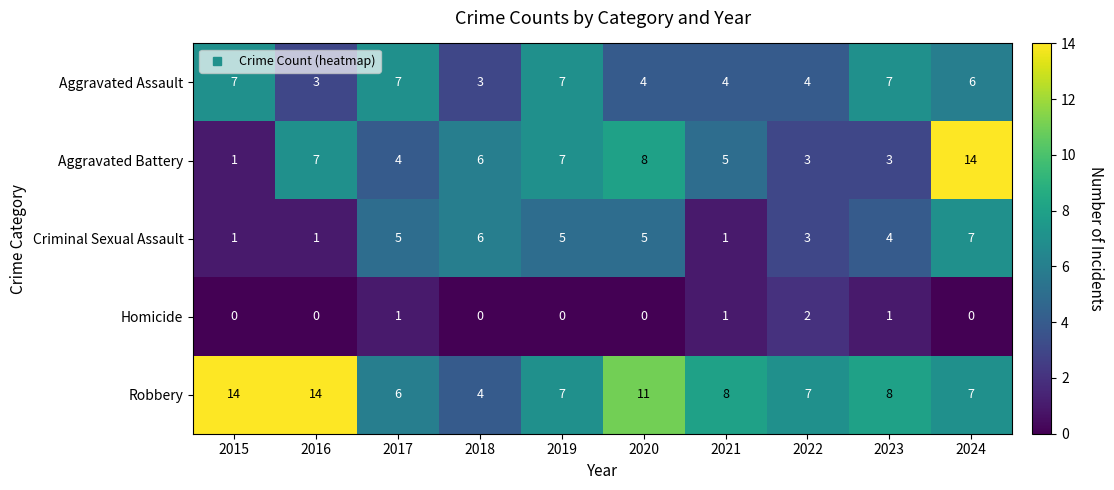

True or false: Robbery has a value of 4 at 2018.

True